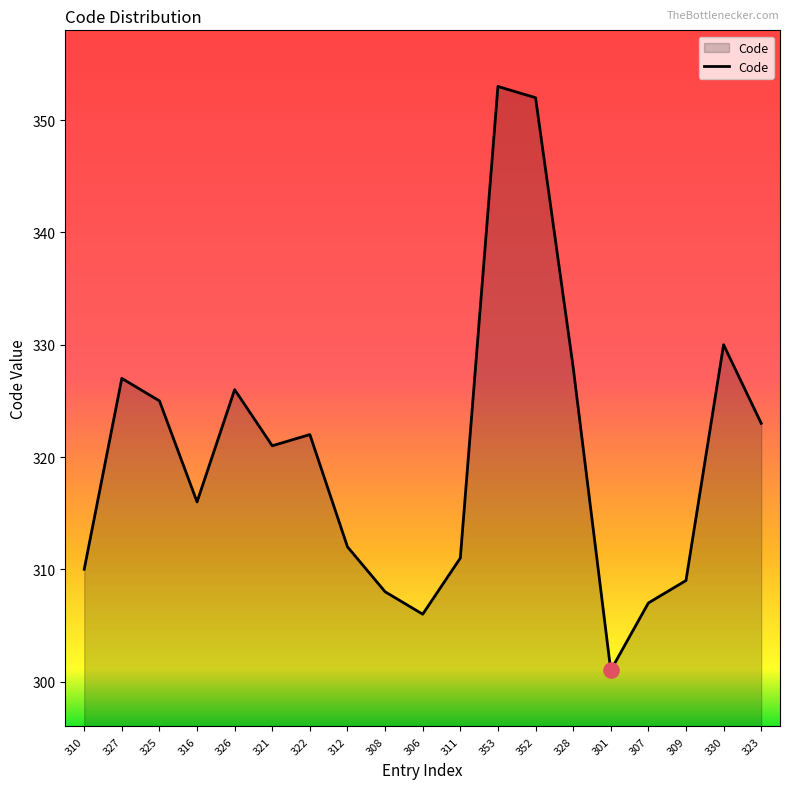

Between 311 and 301, which is larger?

311